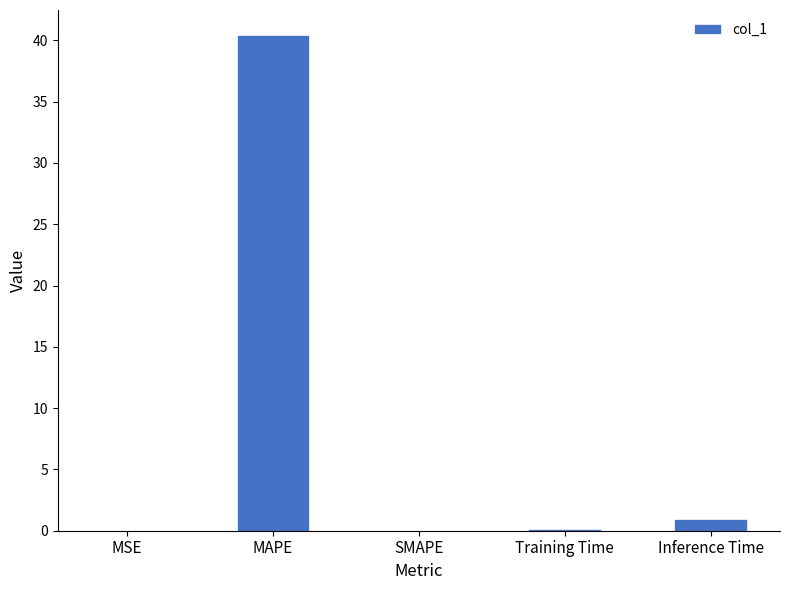

What is the approximate value at Training Time?

0.2